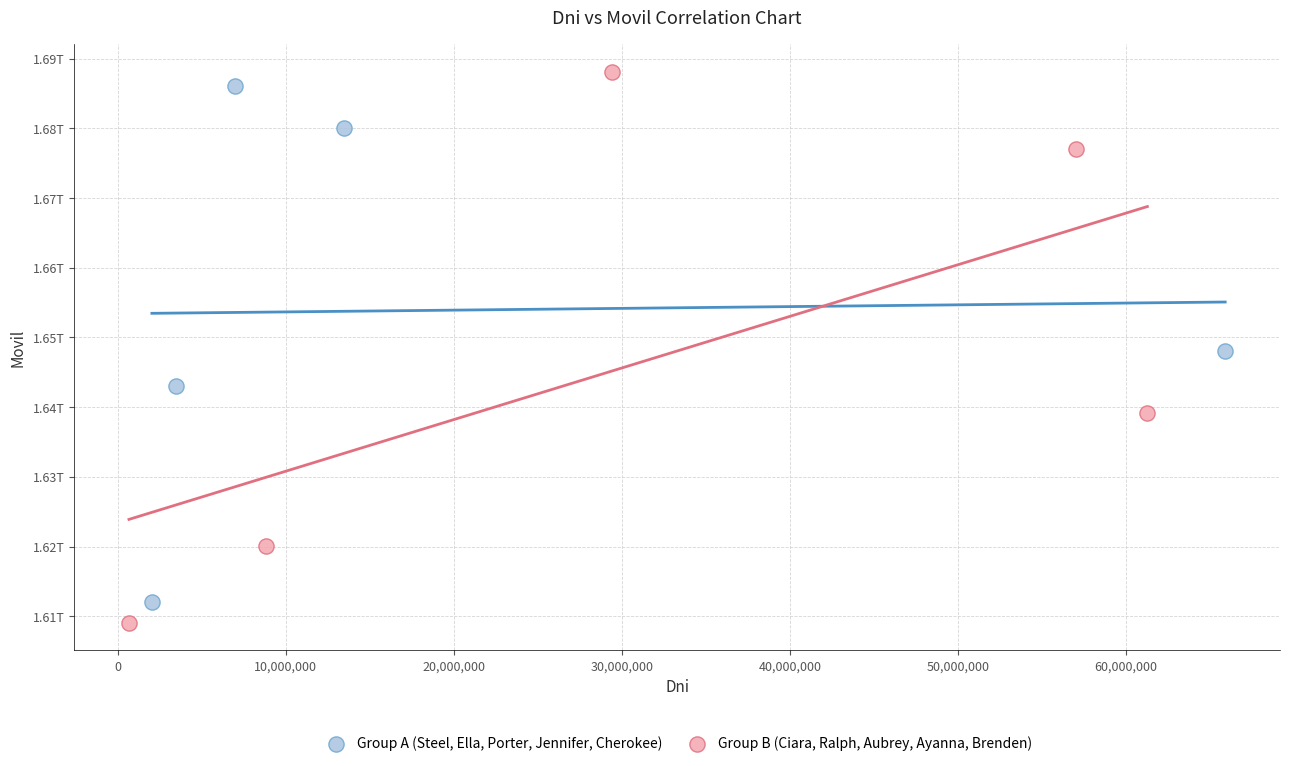

What are all the series names shown in the legend?

Group A (Steel, Ella, Porter, Jennifer, Cherokee), Group B (Ciara, Ralph, Aubrey, Ayanna, Brenden)